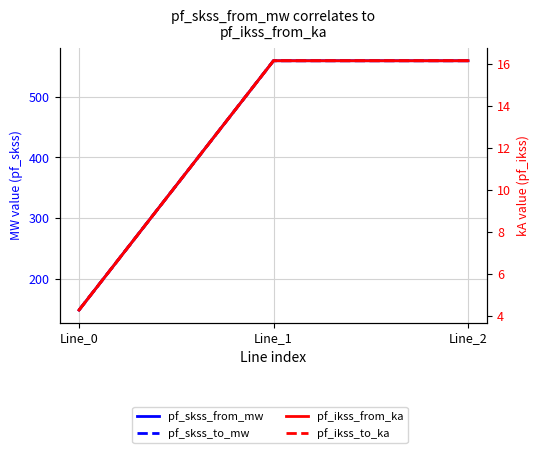

List the labels in order of pf_skss_to_mw value, smallest first.

Line_0, Line_1, Line_2